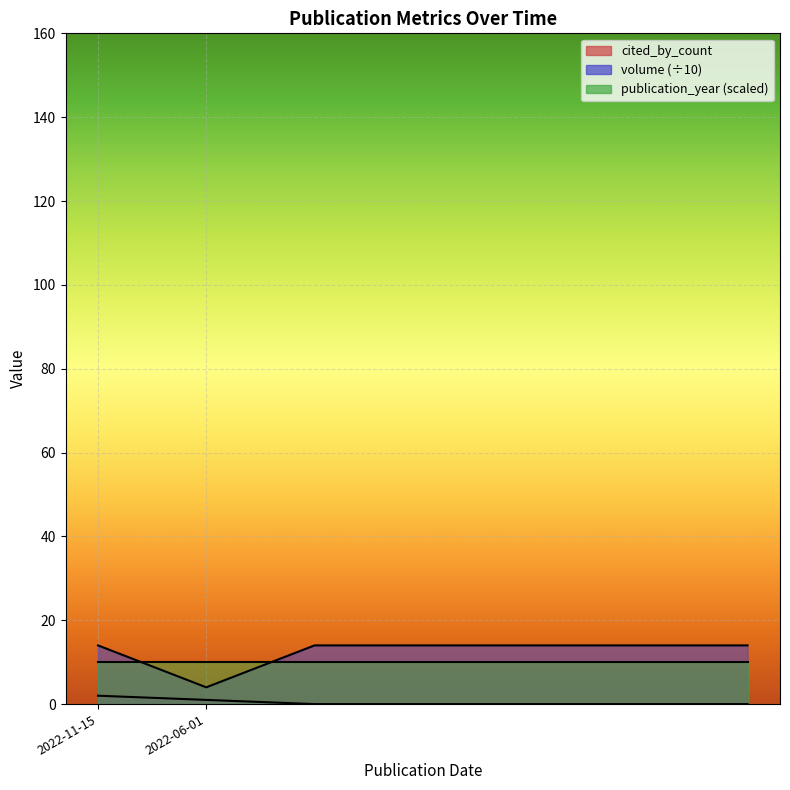

At which label does volume reach its peak?

2022-11-15